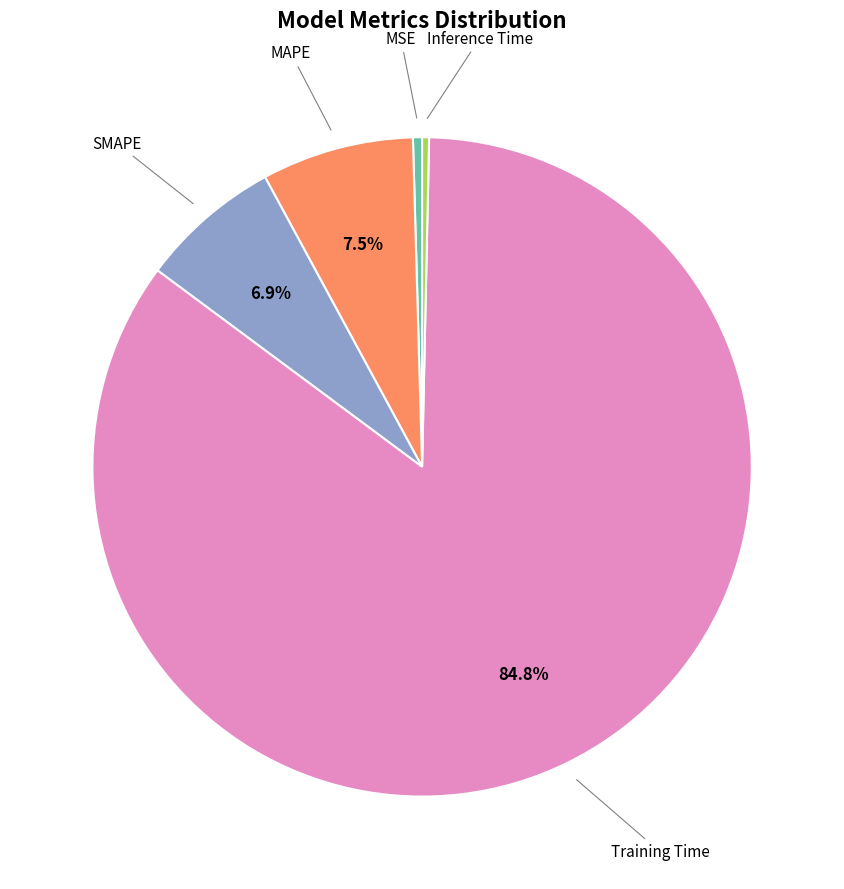

Does any single category account for the majority?

Yes